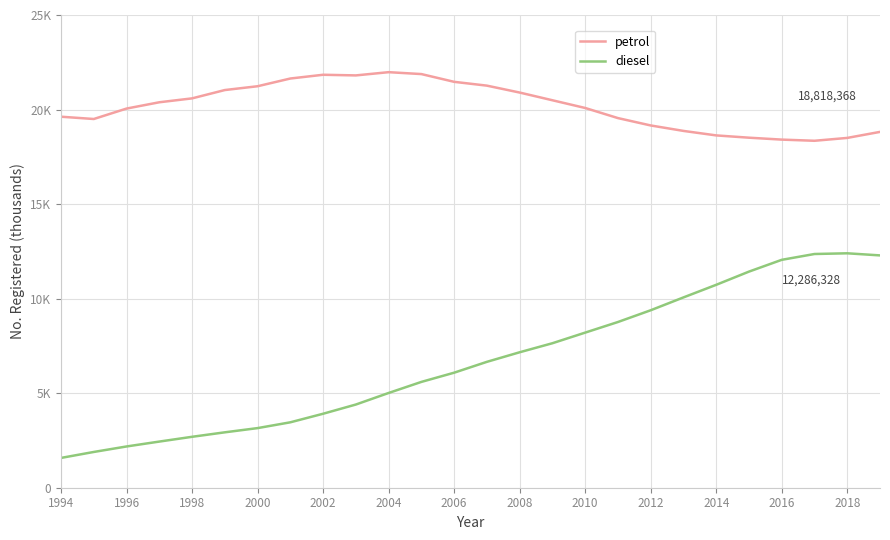

What is the minimum value for petrol?

18348.1